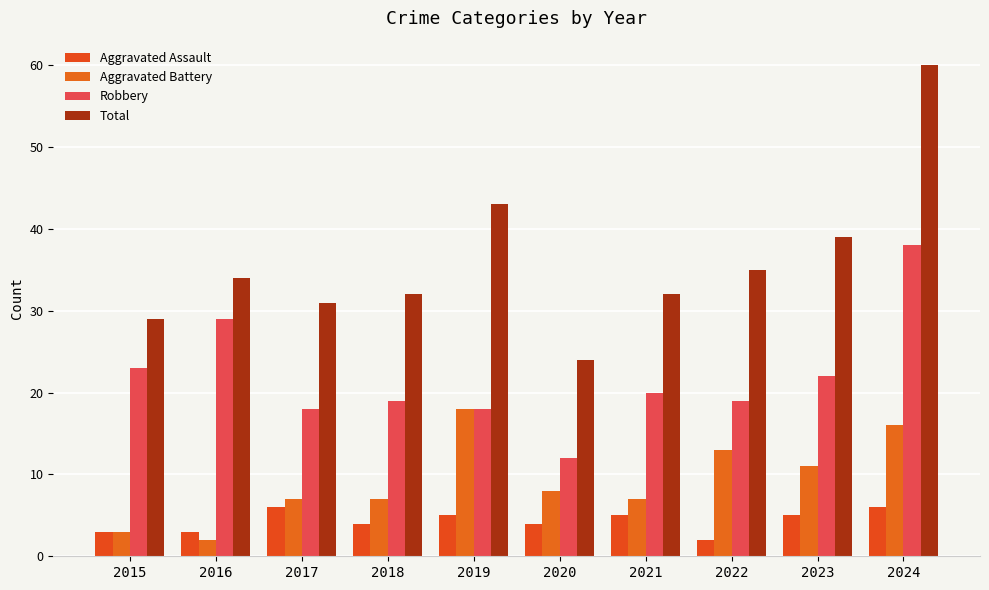

Where is Robbery nearest to the value 25?

2015